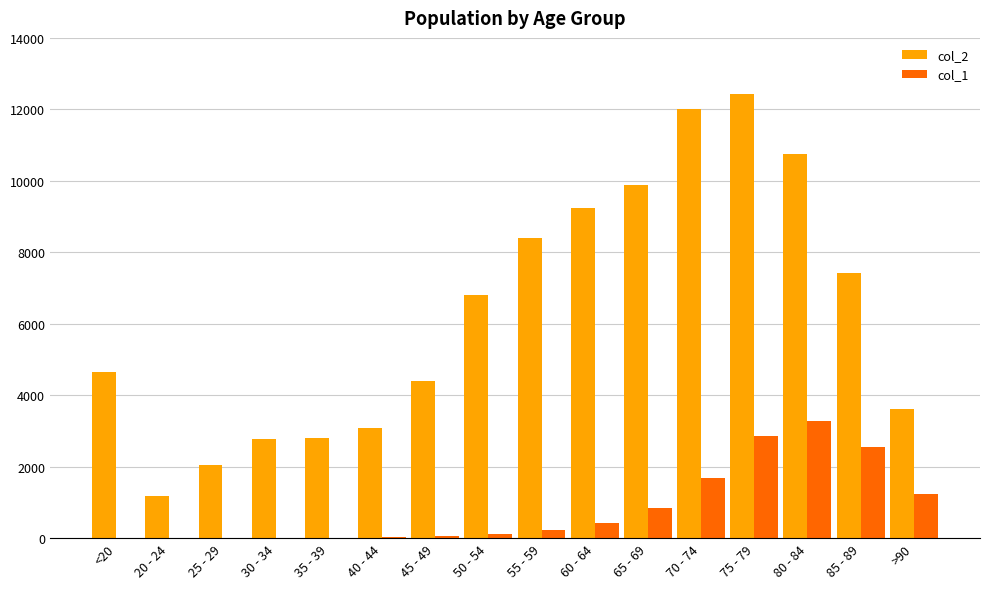

Which category has the highest value in the col_2 series?

75 - 79